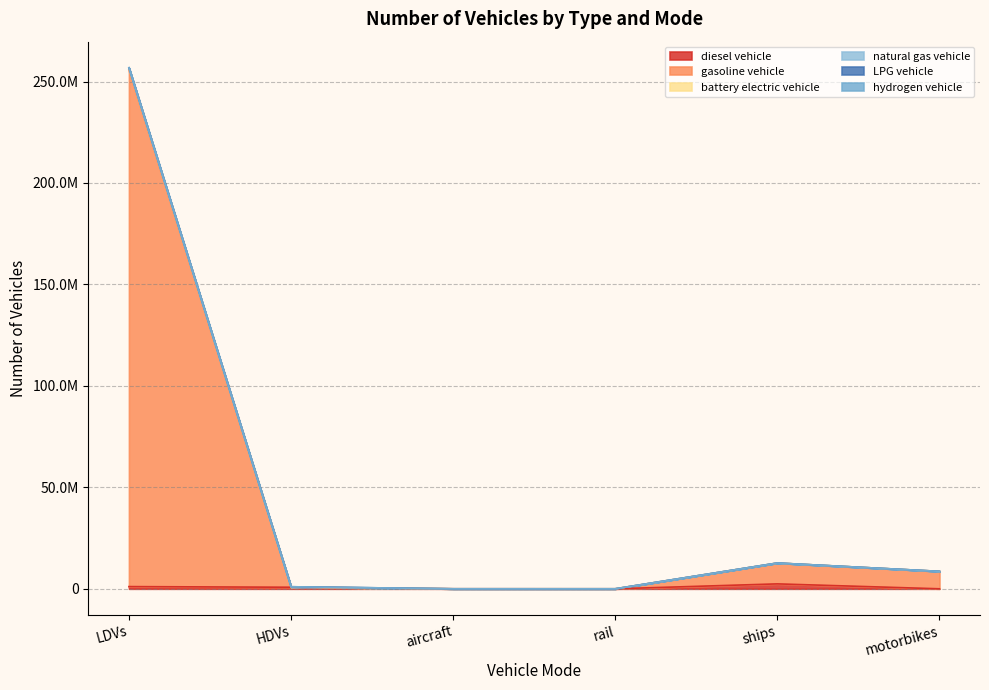

True or false: battery electric vehicle has more than 0 interior local peaks.

True